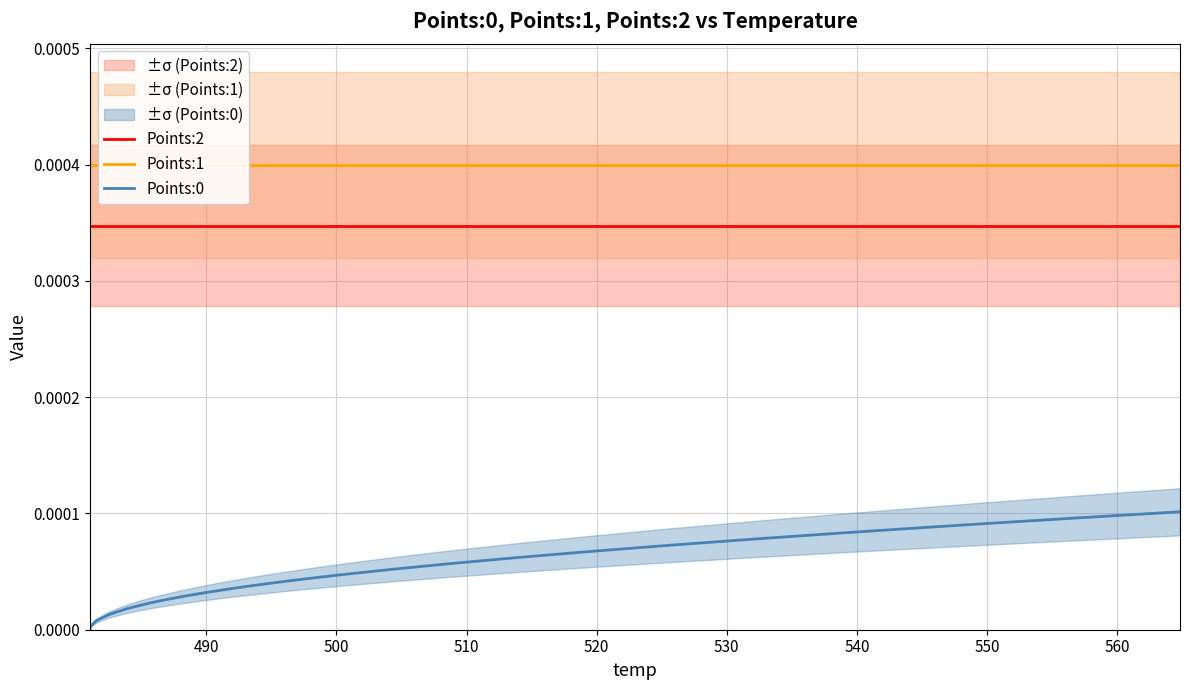

True or false: Points:0 and Points:2 intersect in this chart.

False